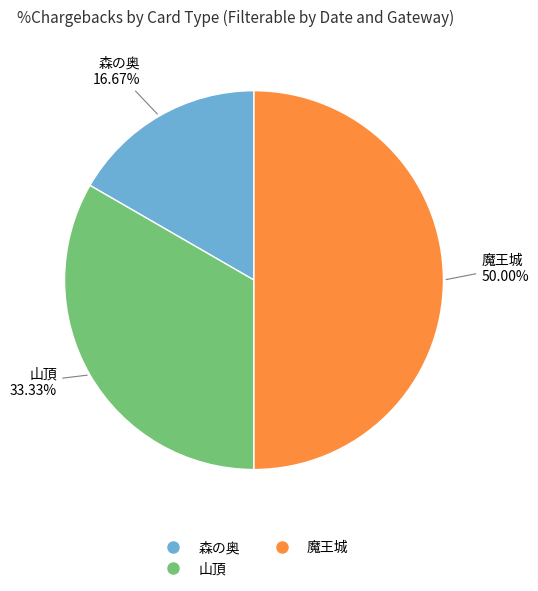

To the nearest percent, what is the combined percentage of 山頂 and 魔王城?

83%